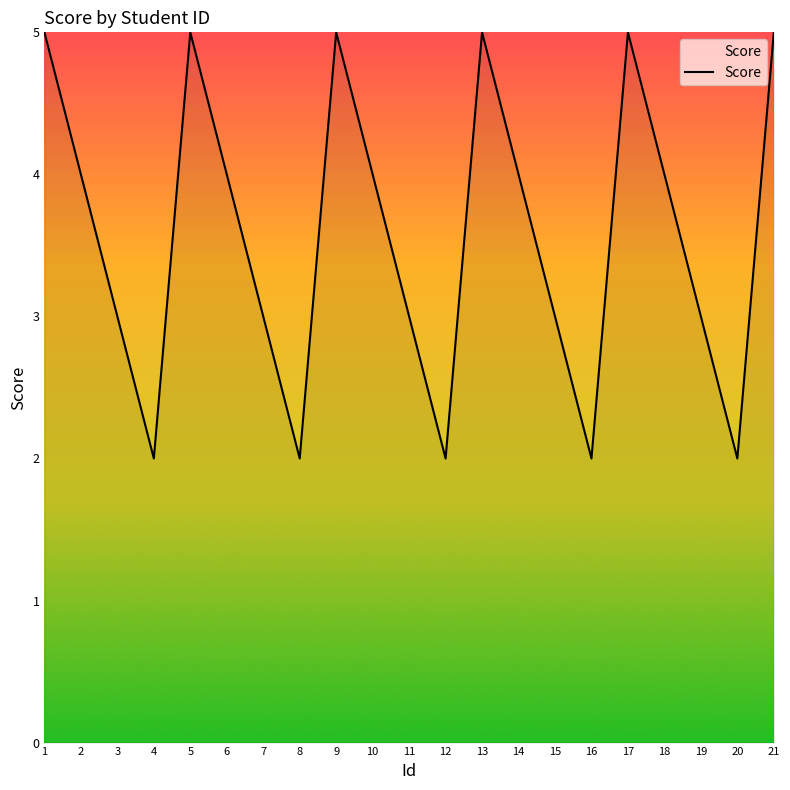

Reading left to right, transcribe all the data shown in this chart.

1=5	2=4	3=3	4=2	5=5	6=4	7=3	8=2	9=5	10=4	11=3	12=2	13=5	14=4	15=3	16=2	17=5	18=4	19=3	20=2	21=5